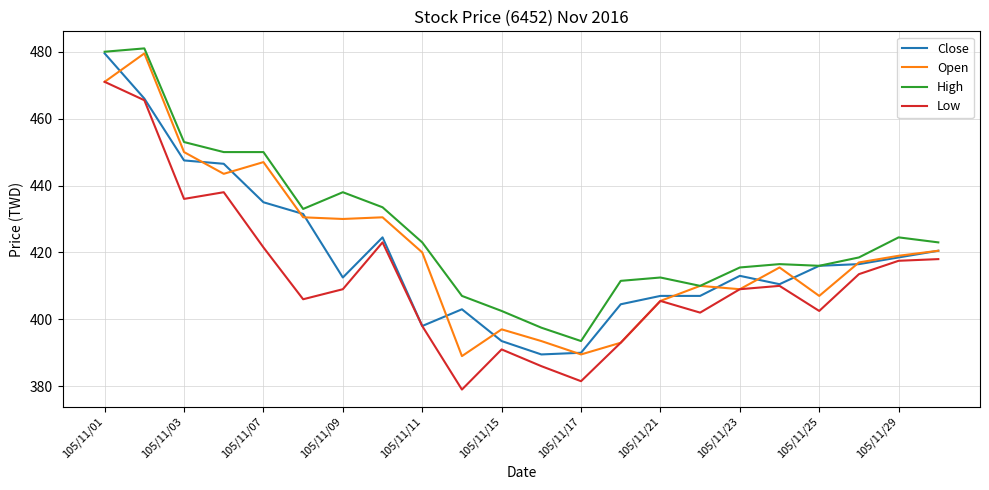

What is the minimum value for High?

393.5